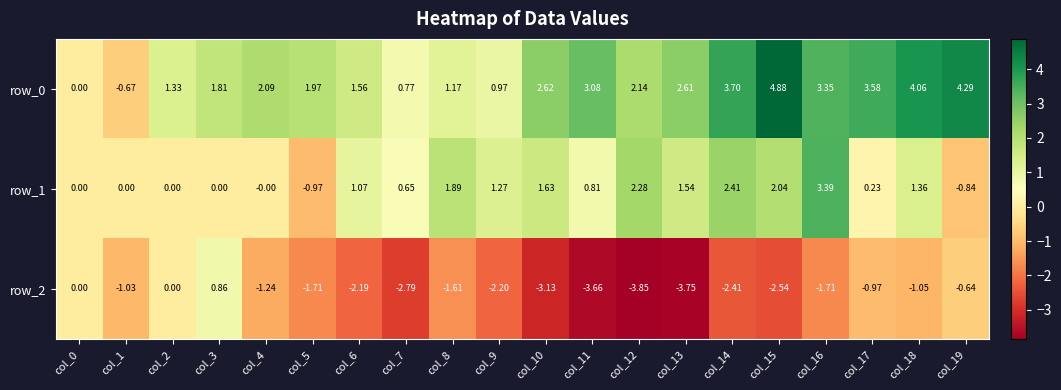

At which category is the sum across all series the highest?

col_16